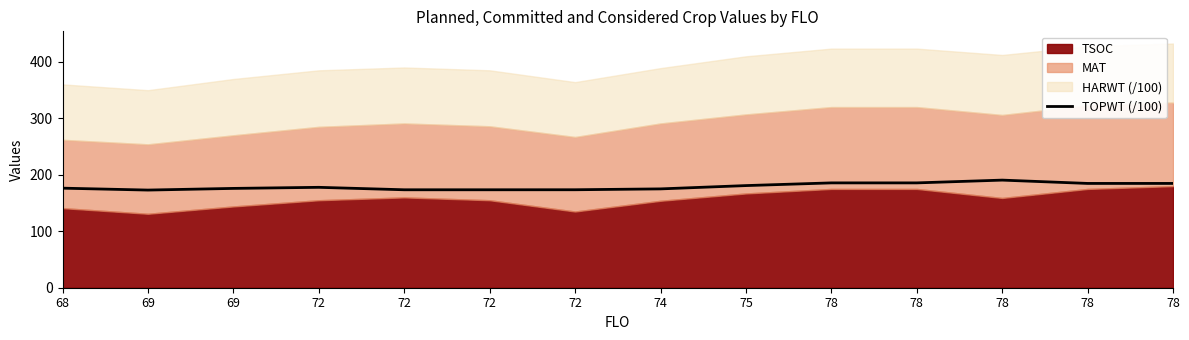

Which label corresponds to the smallest value in the chart?

69